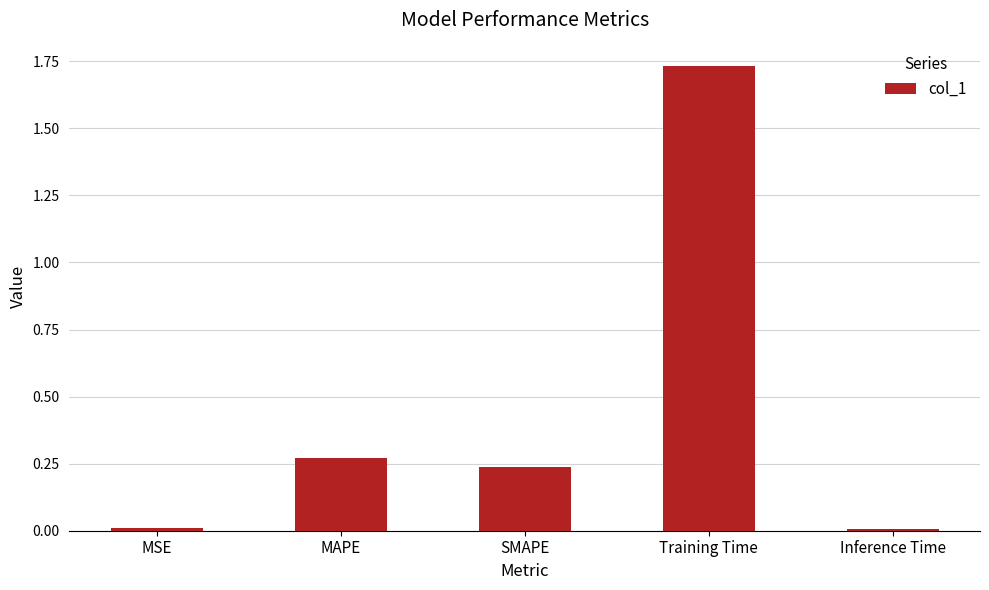

What position from the right is MAPE?

4